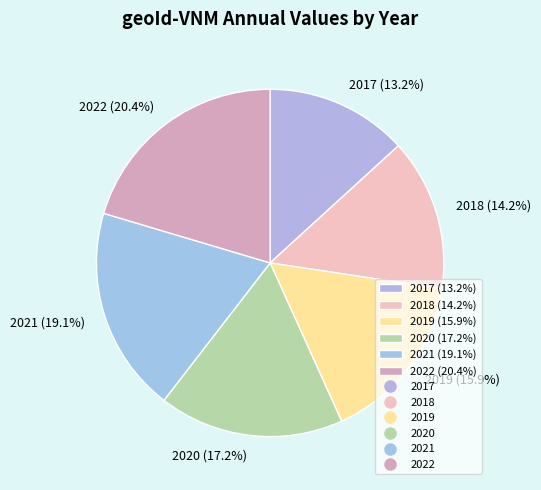

True or false: 2020 accounts for 17% of the total.

True